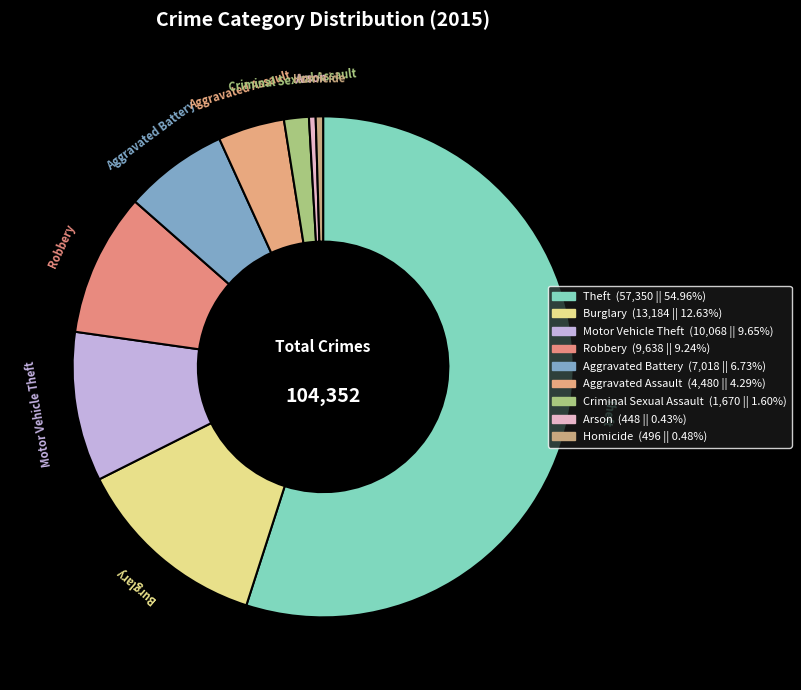

True or false: Theft accounts for 47% of the total.

False